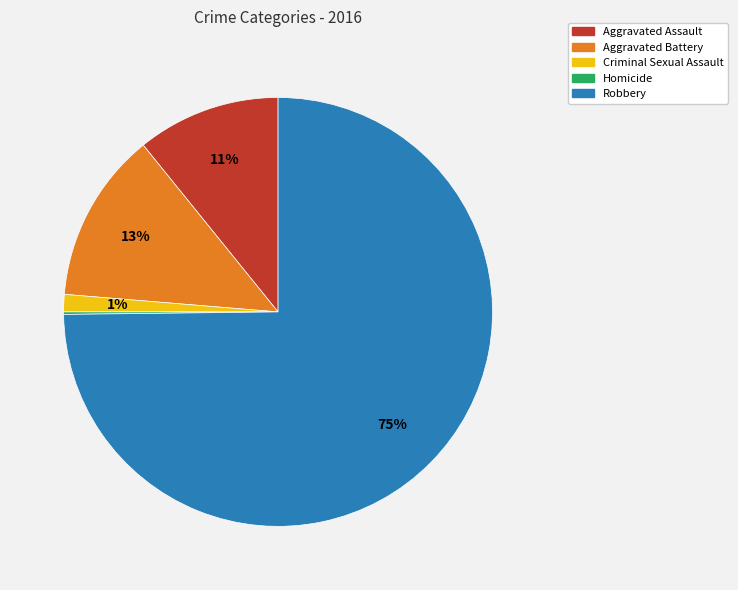

True or false: Aggravated Assault accounts for 11% of the total.

True